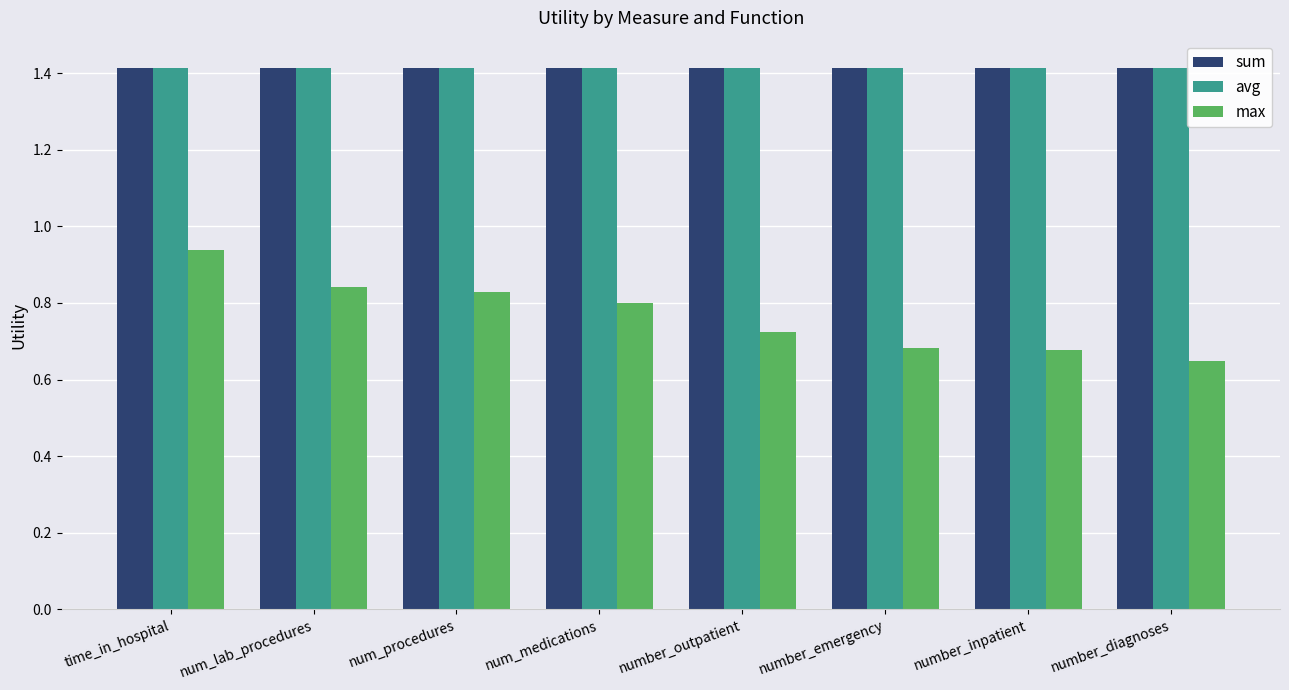

Does the chart contain stacked bars?

No